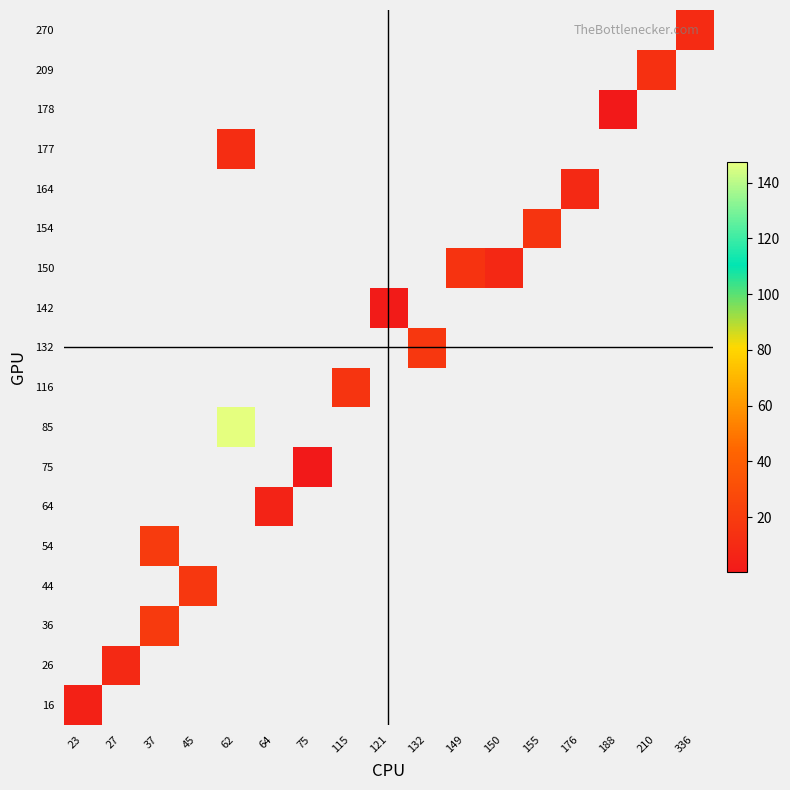

Between 121 and 27, which is larger?

27